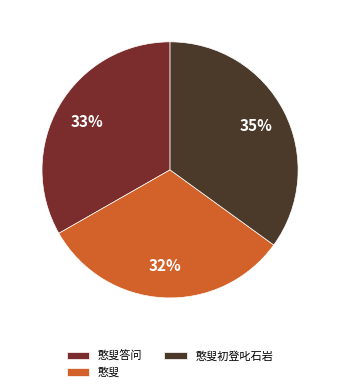

Does 憨叟 represent more than half of the total?

No